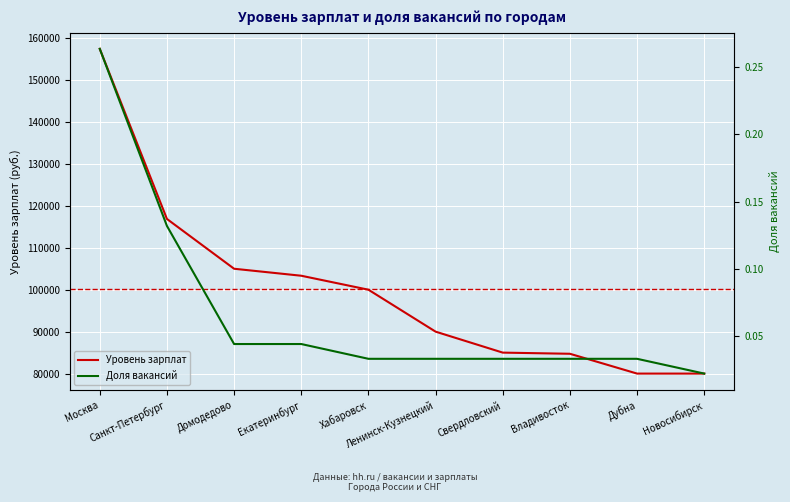

What are all the series names shown in the legend?

Уровень зарплат, Доля вакансий